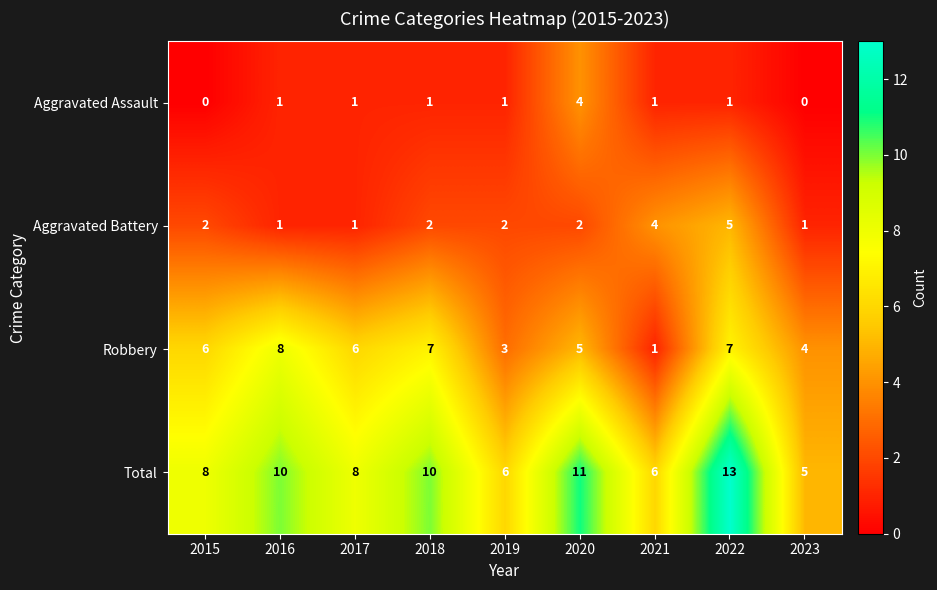

At which label does Total reach its peak?

2022